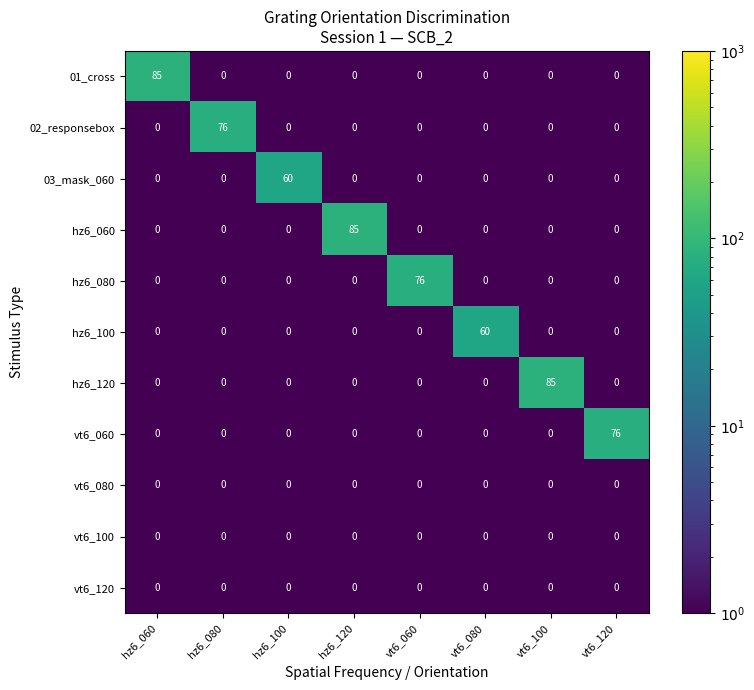

What is the sum of all hz6_060 values?

85